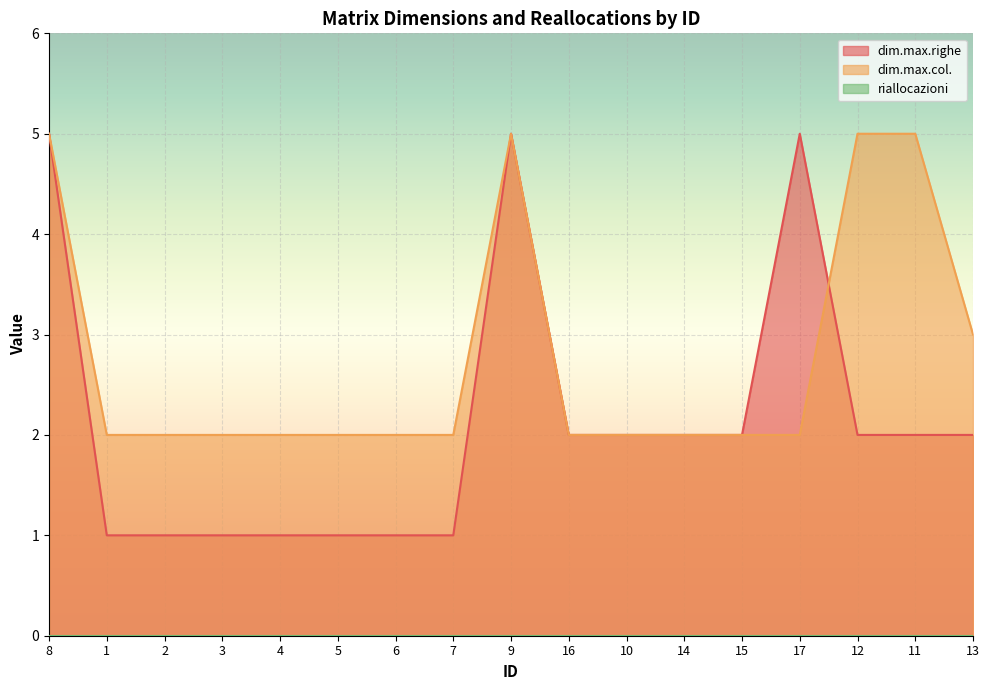

What position from the right is 1?

16